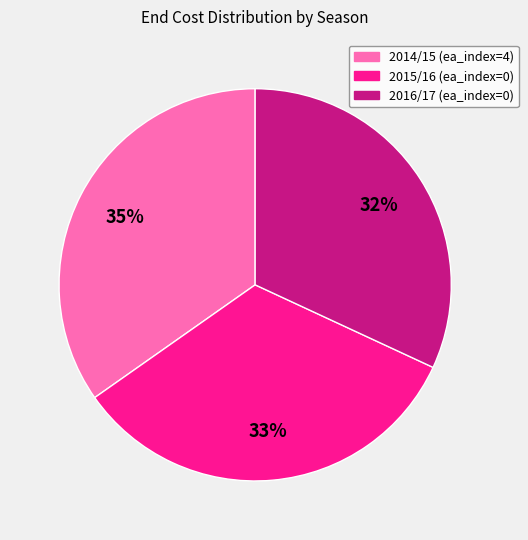

The 2015/16 (ea_index=0) slice represents 19% of the pie. True or false?

False